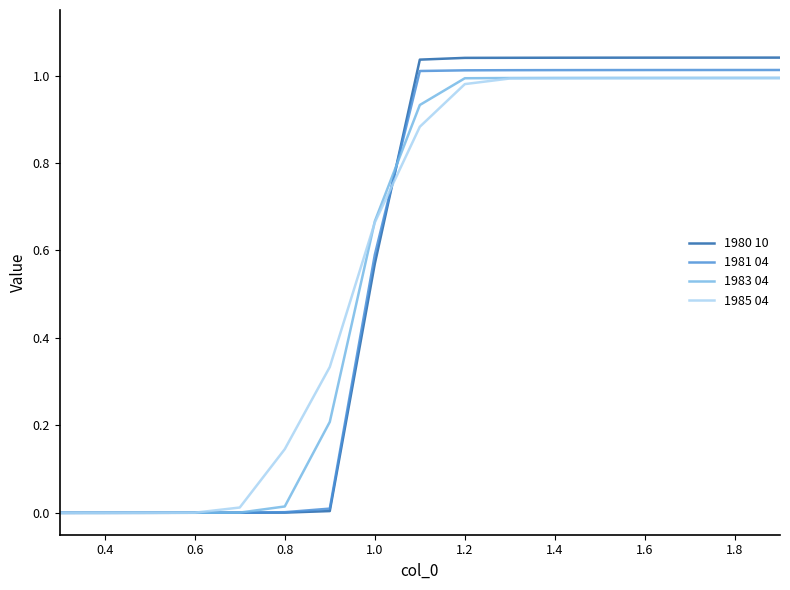

How many lines are shown in the chart?

4